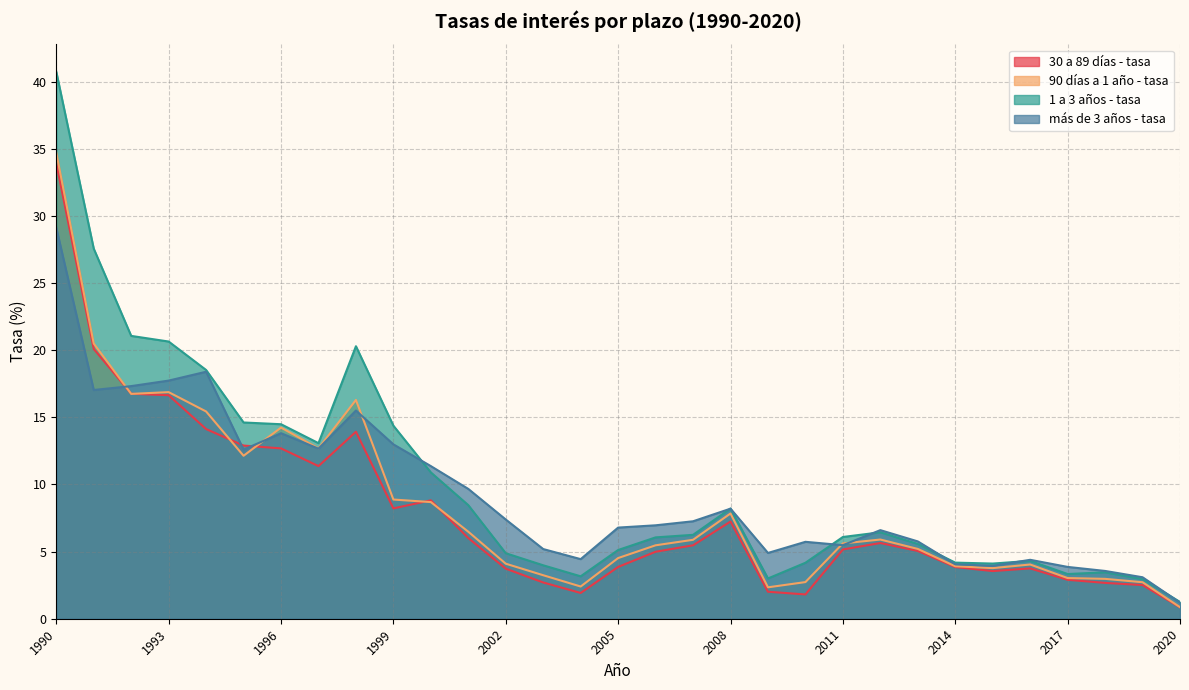

Which series has the largest range (max minus min)?

1 a 3 años - tasa